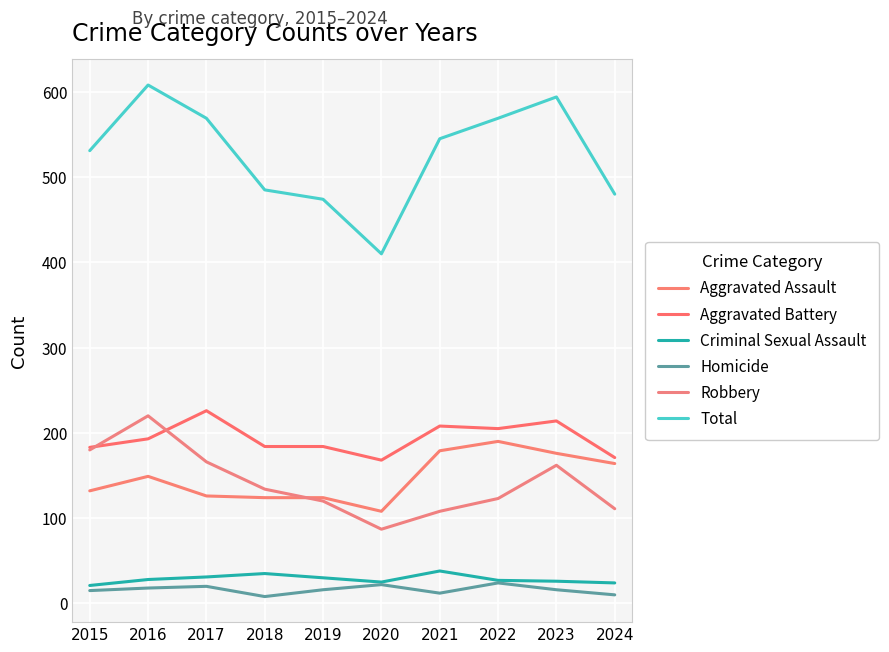

Where does the Aggravated Battery series first go above 193?

2017